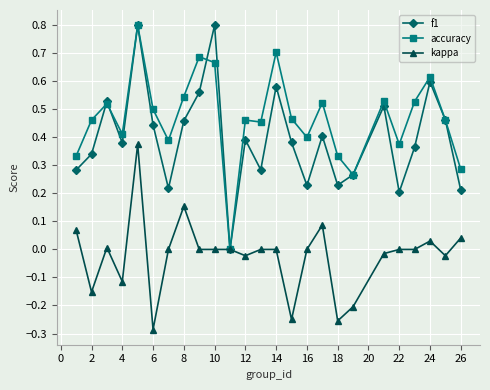

True or false: f1 has more than 2 interior local peaks.

True